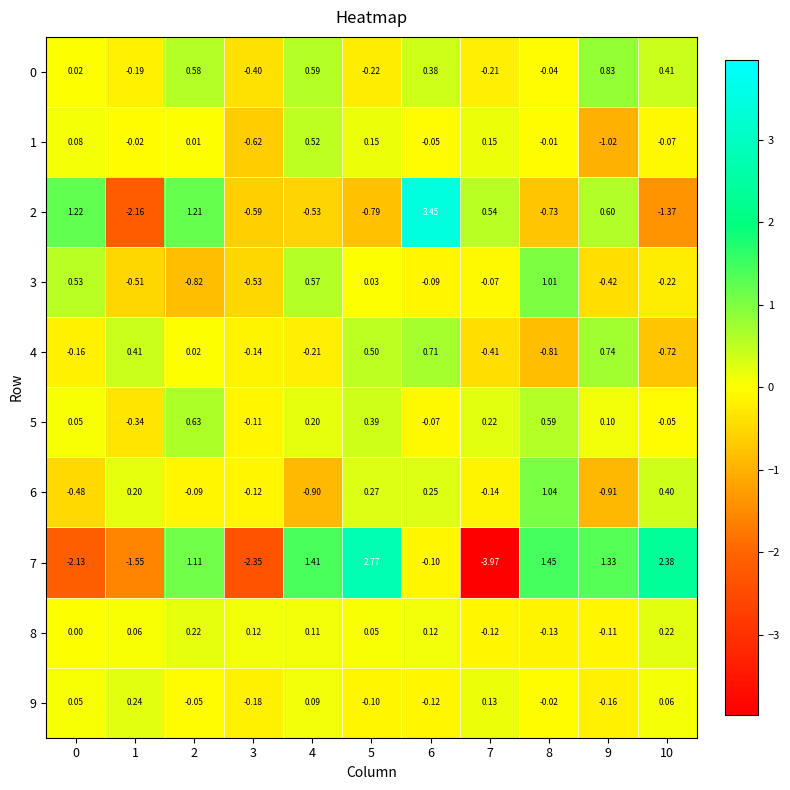

Between 1 and 6, which series saw the biggest shift?

2